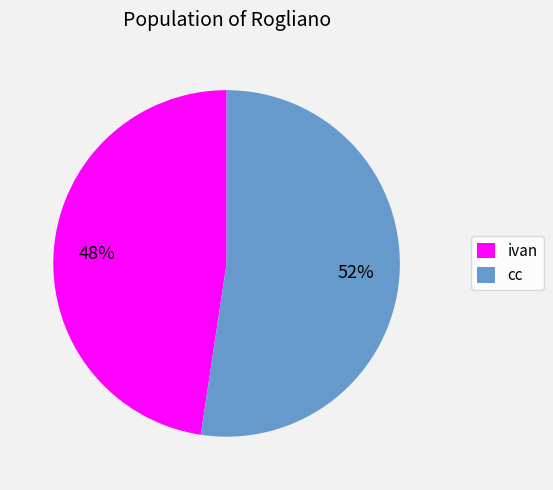

To the nearest percent, what portion does ivan represent?

48%